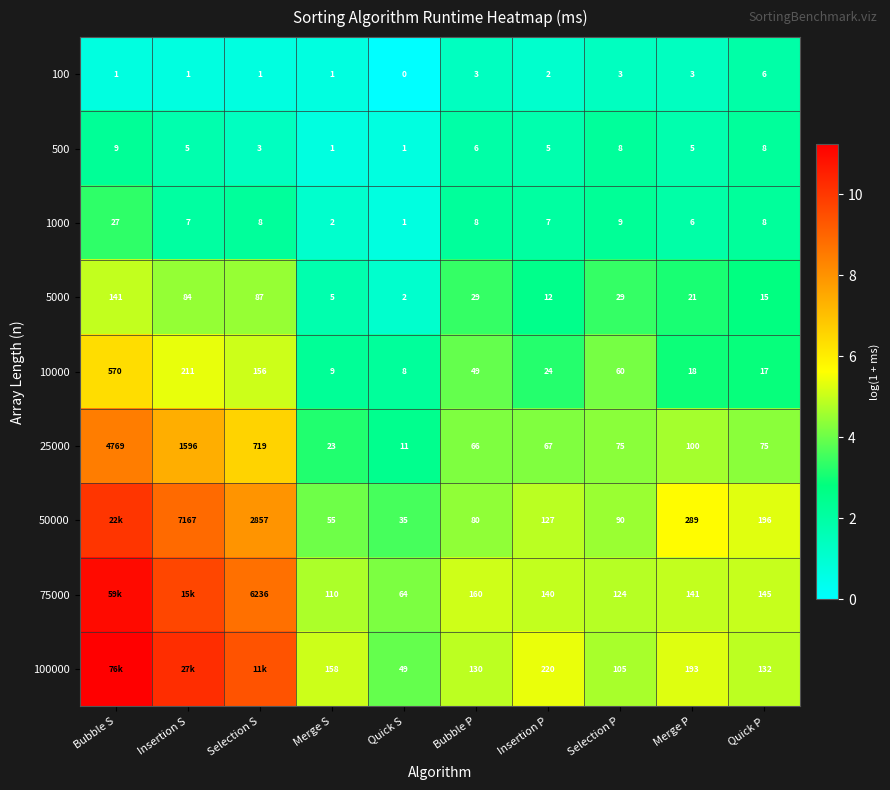

True or false: 100000 has a value of 2.5 at Quick S.

False